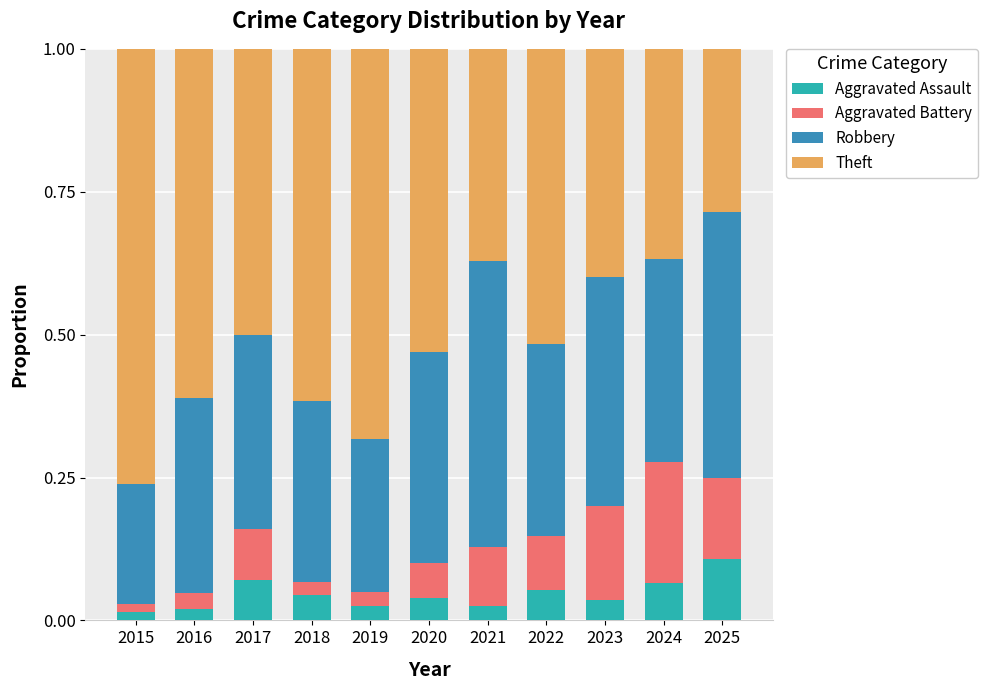

Which category has the highest value in the Aggravated Assault series?

2025